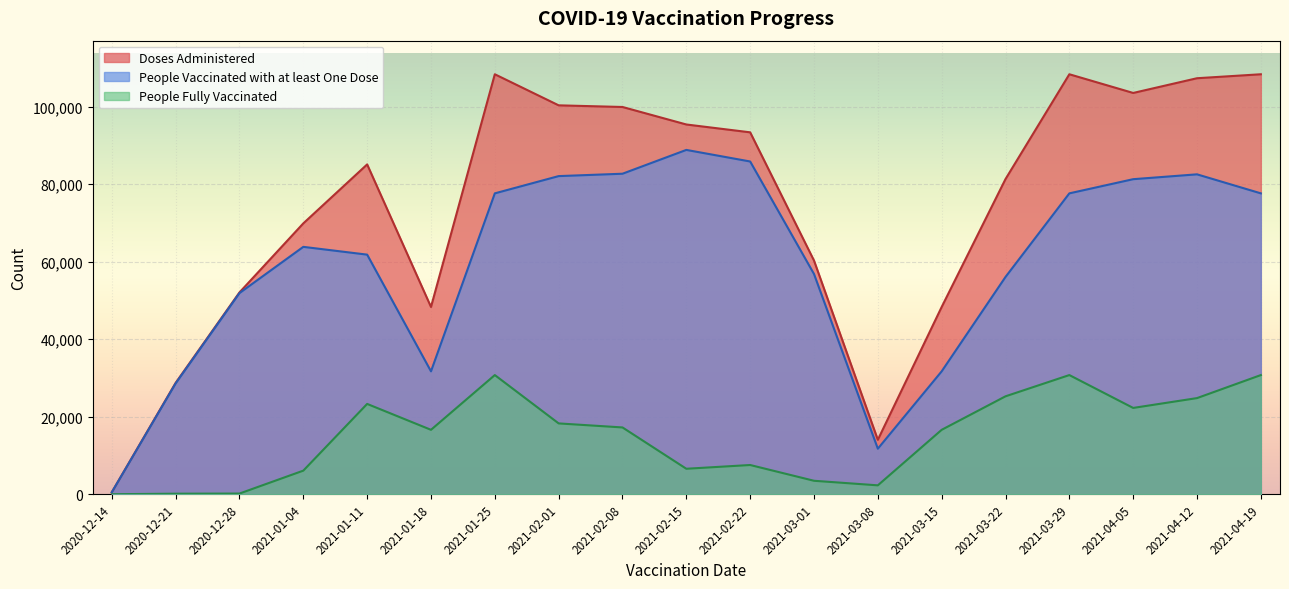

Does the chart display data point markers on the line(s)?

No